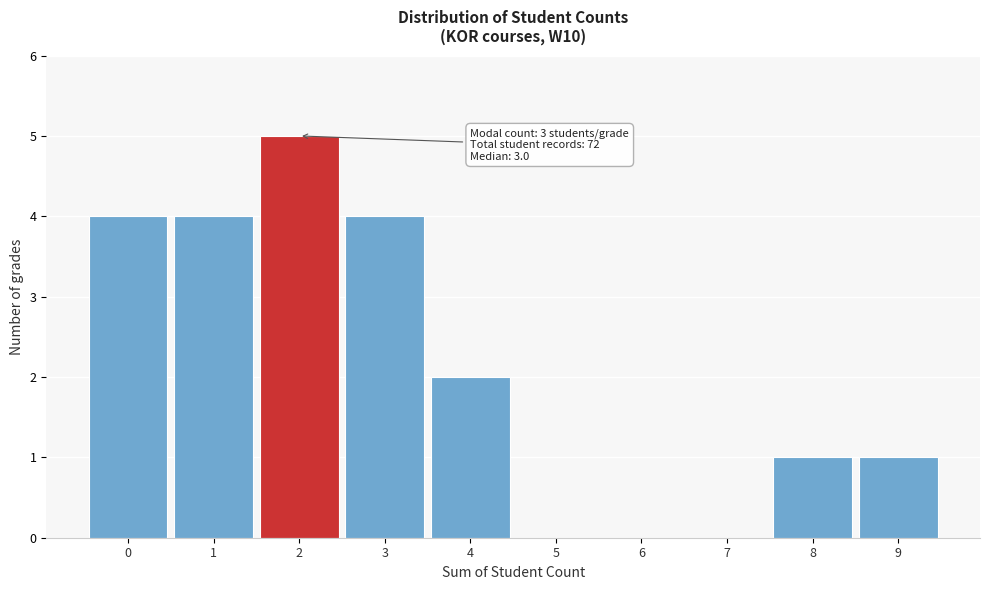

Reading left to right, what are all the values shown in this chart?

0=4	1=4	2=5	3=4	4=2	5=0	6=0	7=0	8=1	9=1